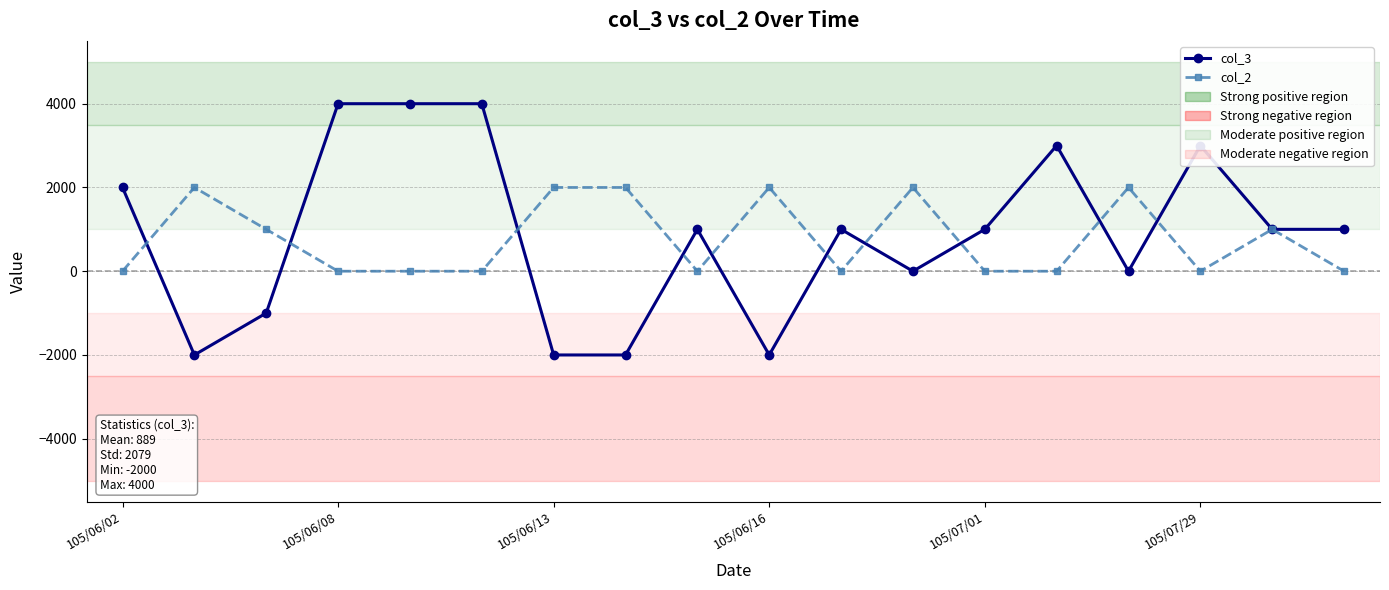

What is the minimum value shown in the chart?

-2000